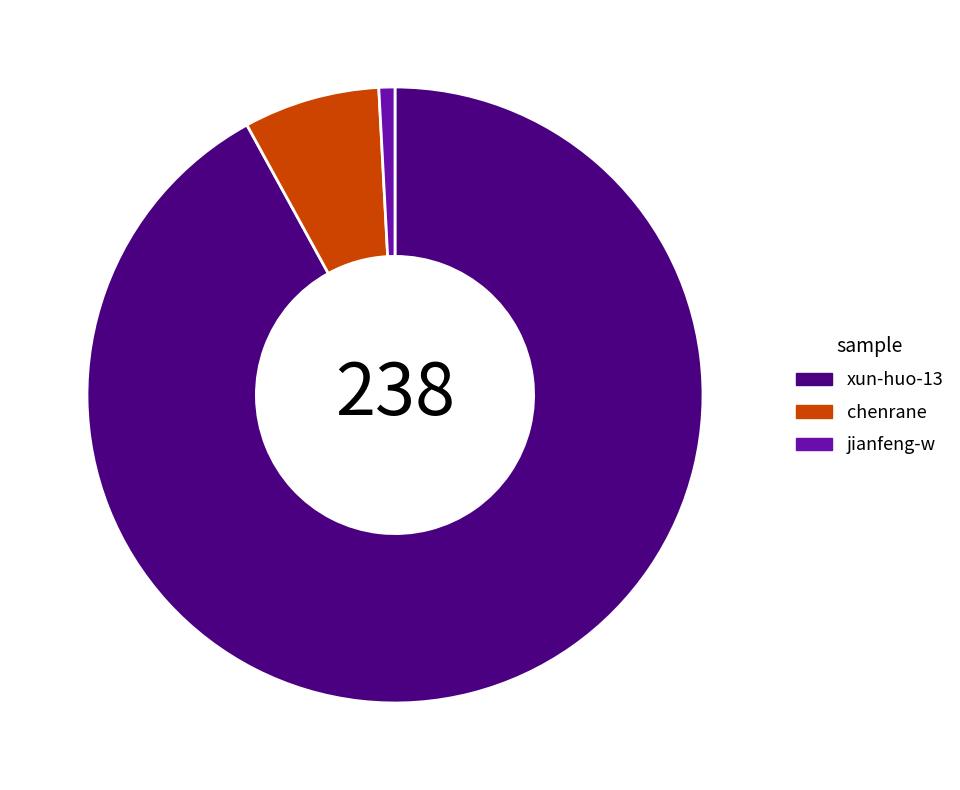

Rank the categories by value from highest to lowest.

xun-huo-13, chenrane, jianfeng-w